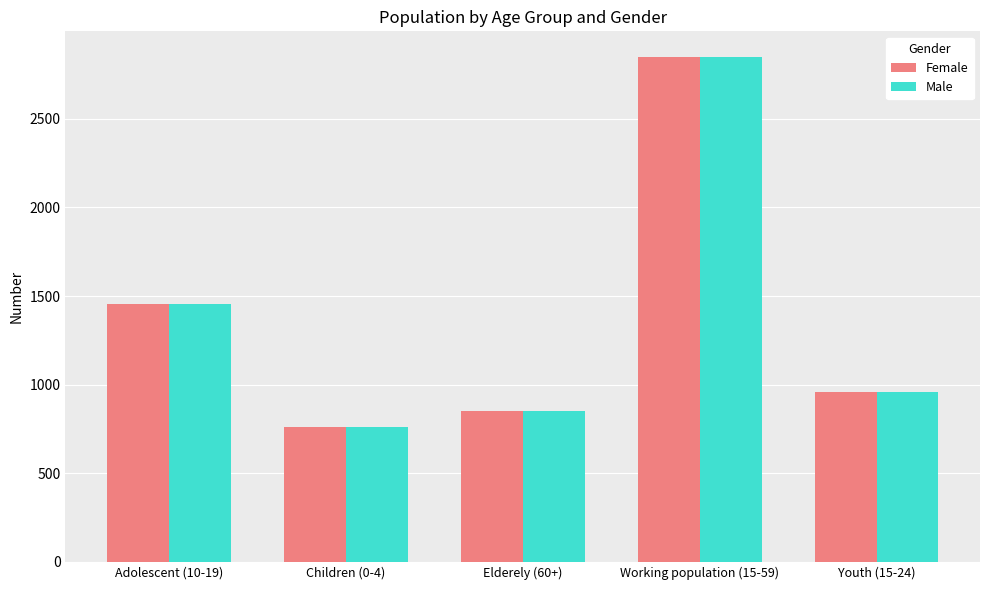

What is the average value of the Female series?

1375